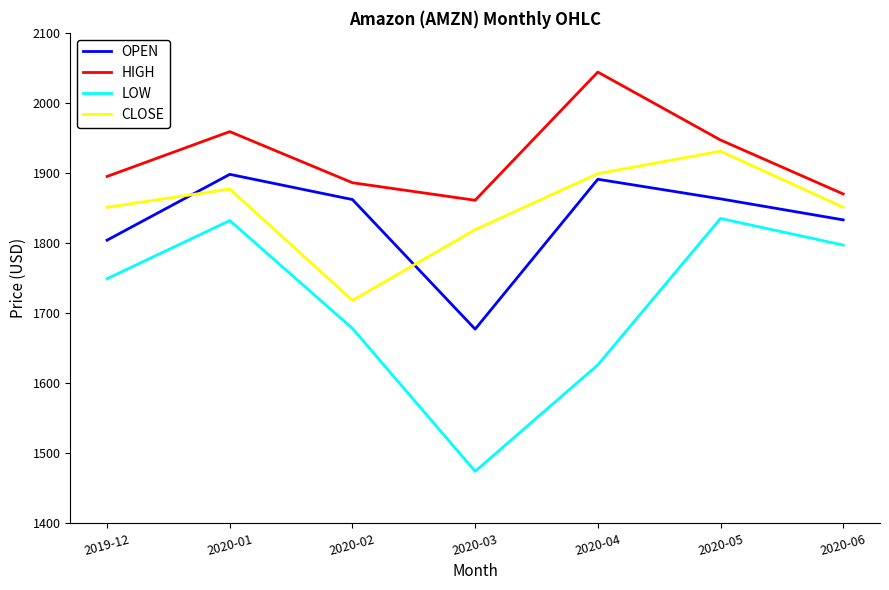

What is the highest value of the OPEN series?

1898